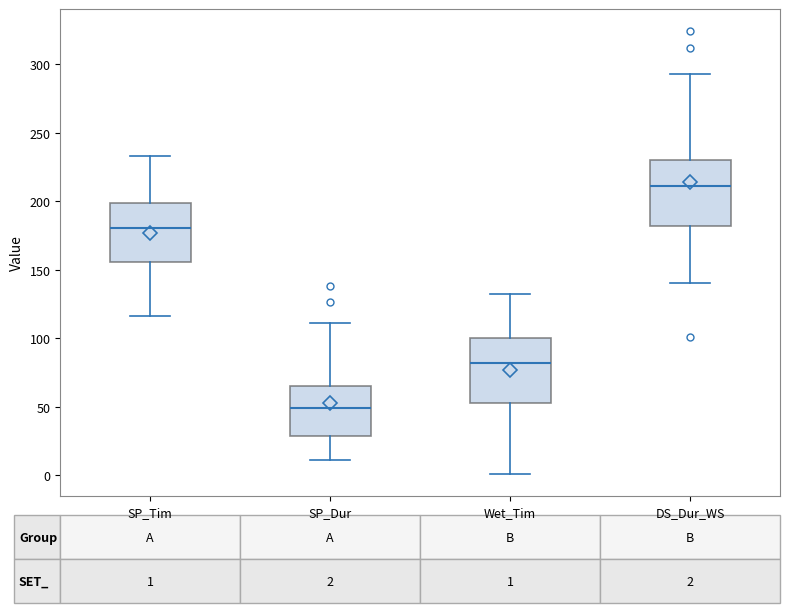

Which box has the lowest median line?

SP_Dur